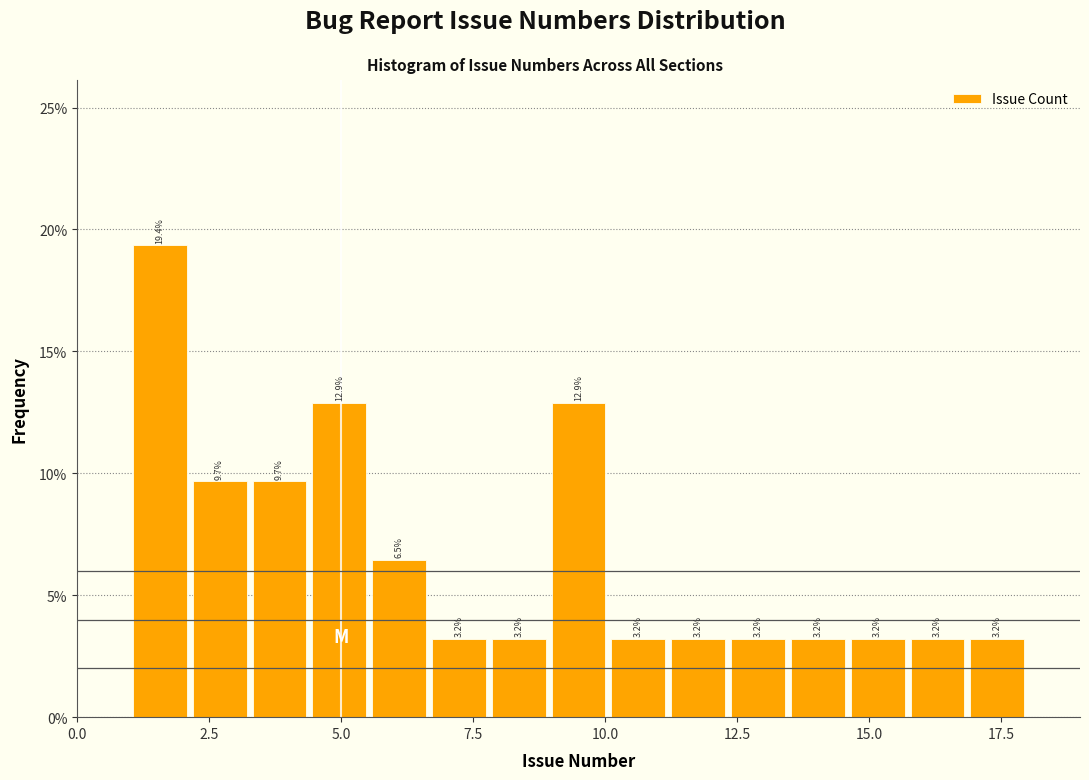

Around what value on the x-axis is the tallest bar? Give the approximate position of its centre, as read against the axis.

1.5